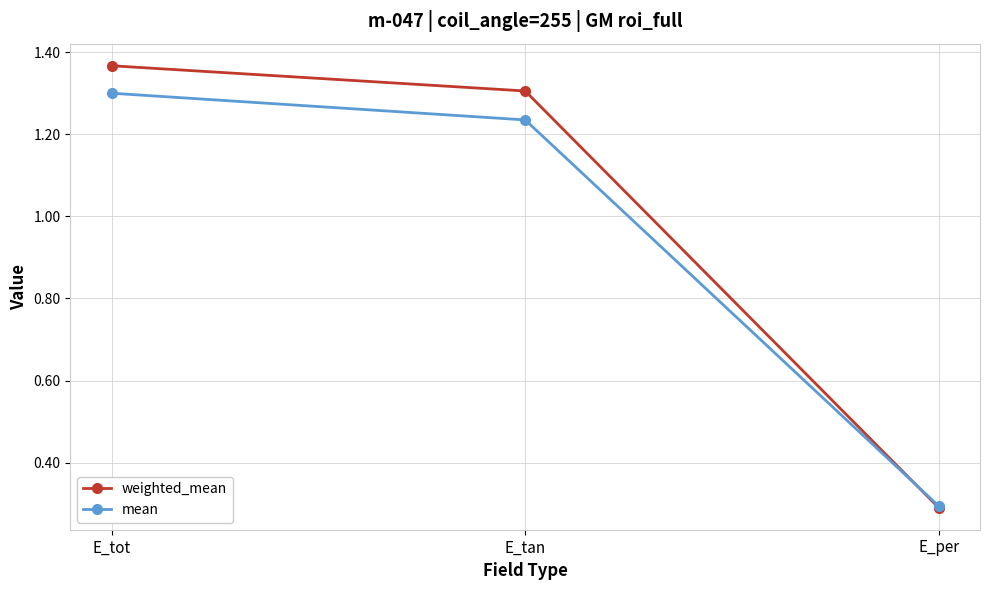

What is the label of the 3rd point from the right?

E_tot